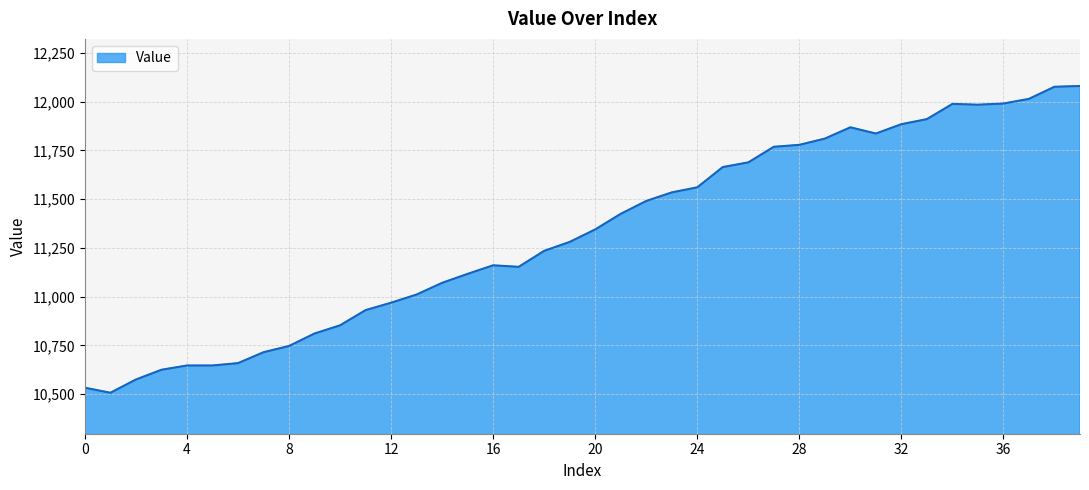

What is the smallest value displayed?

10507